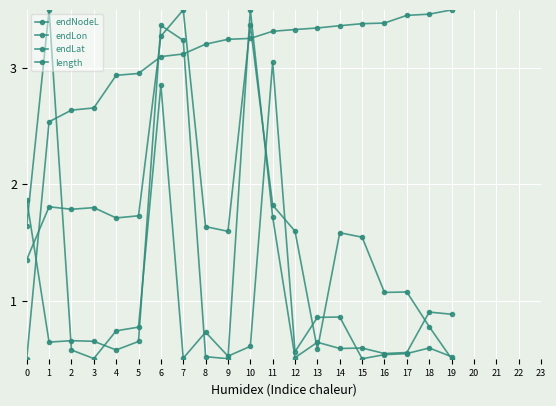

Is this an area chart (filled region under the line)?

No